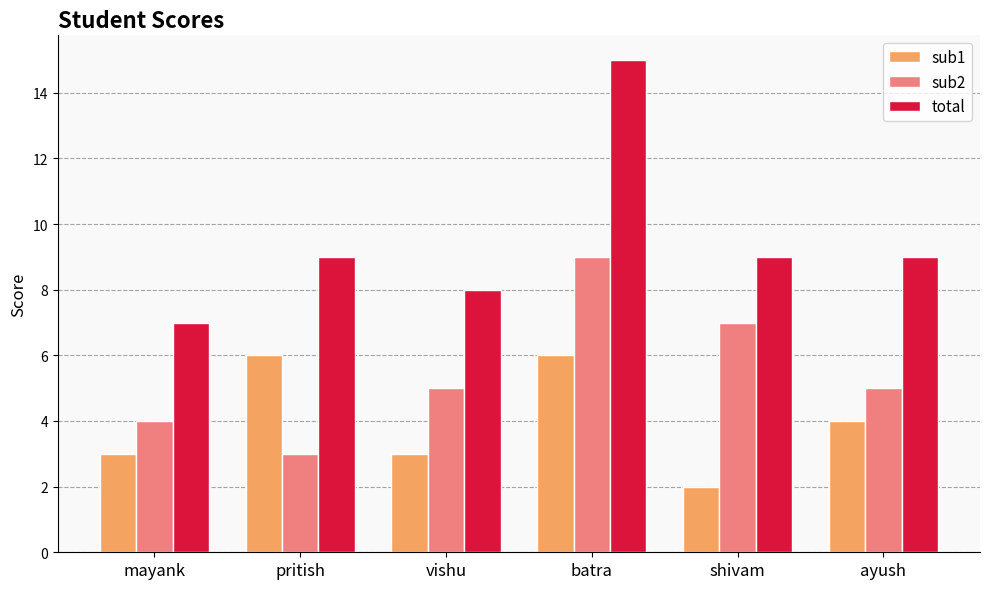

The value of total at vishu is 8. True or false?

True